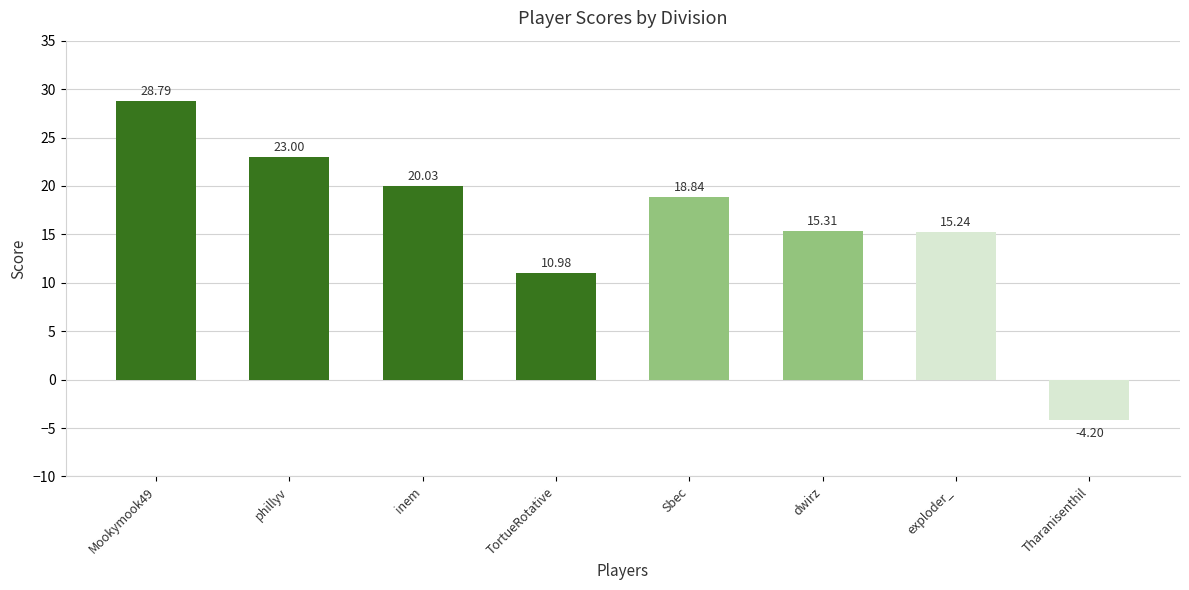

What is the difference between the maximum and minimum values?

33.0